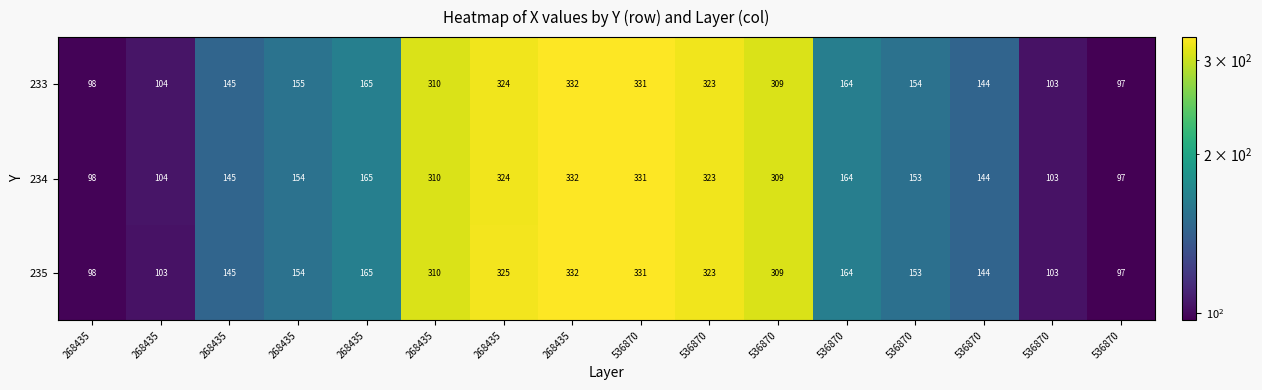

Count the number of categories in the chart.

16